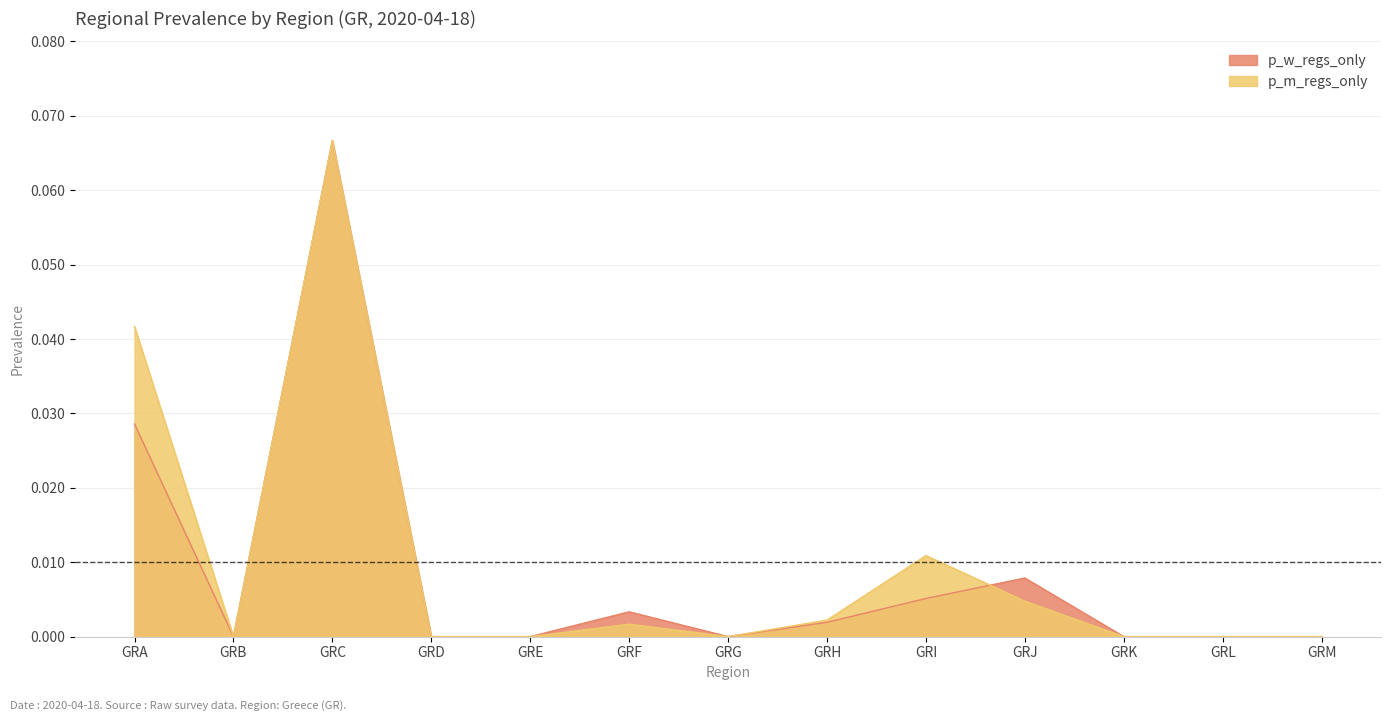

At GRF, list the series in order from smallest to largest.

p_m_regs_only, p_w_regs_only